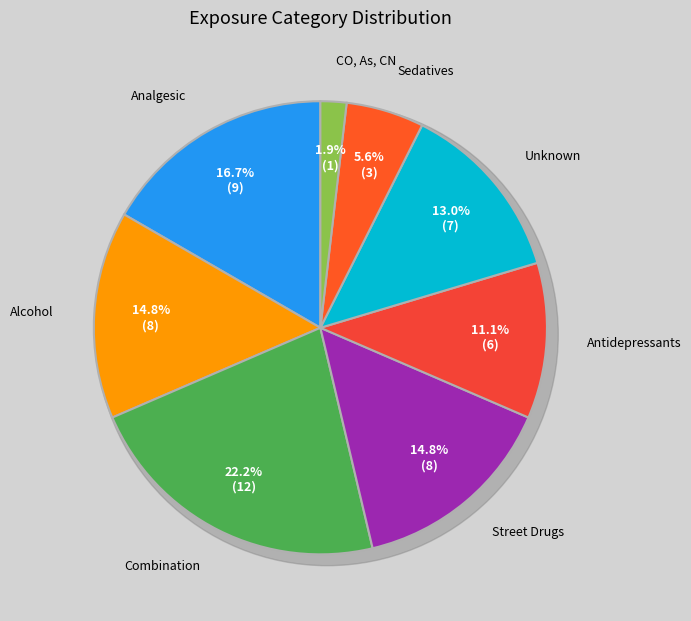

Is there any slice that represents more than half of the pie?

No